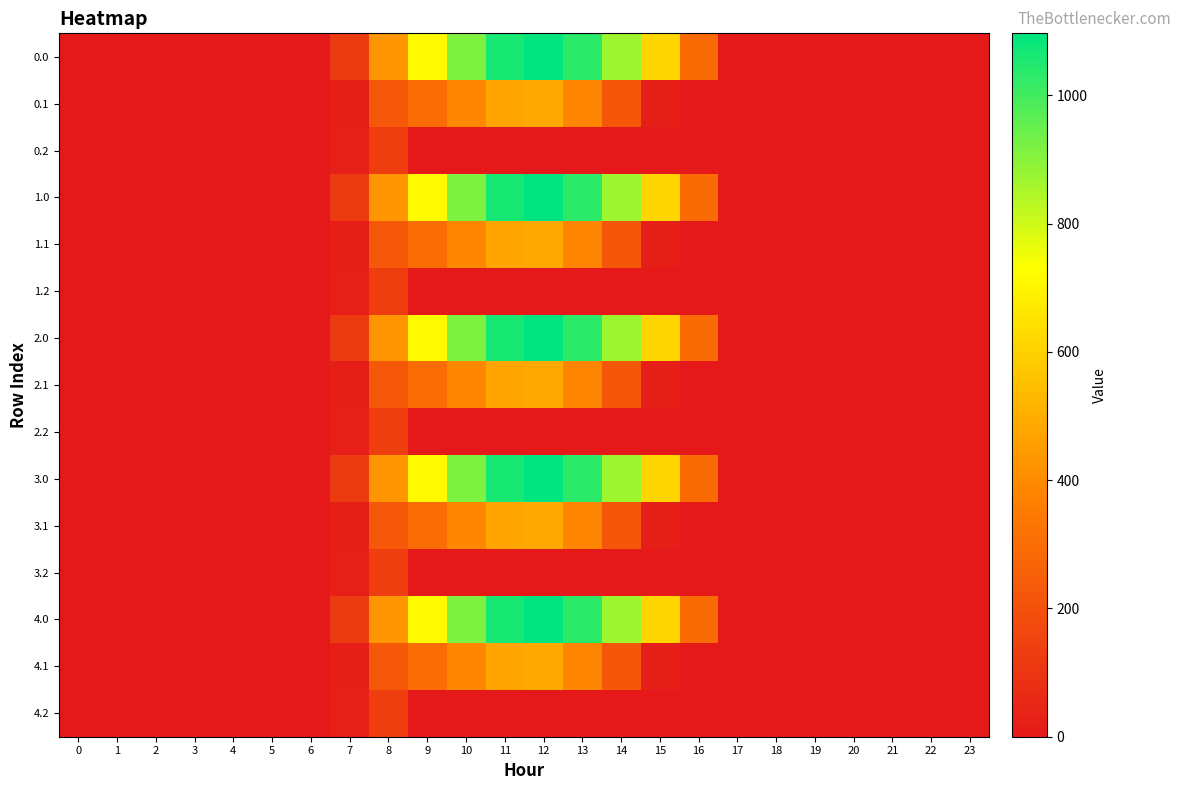

Reading left to right, extract all data points from this chart.

0.0: 0=0.0	1=0.0	2=0.0	3=0.0	4=0.0	5=0.0	6=0.0	7=120.6	8=430.3	9=716.9	10=916.2	11=1060.3	12=1096.7	13=1032.9	14=870.6	15=615.9	16=294.5	17=0.0	18=0.0	19=0.0	20=0.0	21=0.0	22=0.0	23=0.0
0.1: 0=0.0	1=0.0	2=0.0	3=0.0	4=0.0	5=0.0	6=0.0	7=17.7	8=227.5	9=295.9	10=388.1	11=471.7	12=485.4	13=382.7	14=219.2	15=17.3	16=0.0	17=0.0	18=0.0	19=0.0	20=0.0	21=0.0	22=0.0	23=0.0
0.2: 0=0.0	1=0.0	2=0.0	3=0.0	4=0.0	5=0.0	6=0.0	7=22.3	8=134.2	9=0.0	10=0.0	11=0.0	12=0.0	13=0.0	14=0.0	15=0.0	16=0.0	17=0.0	18=0.0	19=0.0	20=0.0	21=0.0	22=0.0	23=0.0
1.0: 0=0.0	1=0.0	2=0.0	3=0.0	4=0.0	5=0.0	6=0.0	7=120.6	8=430.3	9=716.9	10=916.2	11=1060.3	12=1096.7	13=1032.9	14=870.6	15=615.9	16=294.5	17=0.0	18=0.0	19=0.0	20=0.0	21=0.0	22=0.0	23=0.0
1.1: 0=0.0	1=0.0	2=0.0	3=0.0	4=0.0	5=0.0	6=0.0	7=17.7	8=227.5	9=295.9	10=388.1	11=471.7	12=485.4	13=382.7	14=219.2	15=17.3	16=0.0	17=0.0	18=0.0	19=0.0	20=0.0	21=0.0	22=0.0	23=0.0
1.2: 0=0.0	1=0.0	2=0.0	3=0.0	4=0.0	5=0.0	6=0.0	7=22.3	8=134.2	9=0.0	10=0.0	11=0.0	12=0.0	13=0.0	14=0.0	15=0.0	16=0.0	17=0.0	18=0.0	19=0.0	20=0.0	21=0.0	22=0.0	23=0.0
2.0: 0=0.0	1=0.0	2=0.0	3=0.0	4=0.0	5=0.0	6=0.0	7=120.6	8=430.3	9=716.9	10=916.2	11=1060.3	12=1096.7	13=1032.9	14=870.6	15=615.9	16=294.5	17=0.0	18=0.0	19=0.0	20=0.0	21=0.0	22=0.0	23=0.0
2.1: 0=0.0	1=0.0	2=0.0	3=0.0	4=0.0	5=0.0	6=0.0	7=17.7	8=227.5	9=295.9	10=388.1	11=471.7	12=485.4	13=382.7	14=219.2	15=17.3	16=0.0	17=0.0	18=0.0	19=0.0	20=0.0	21=0.0	22=0.0	23=0.0
2.2: 0=0.0	1=0.0	2=0.0	3=0.0	4=0.0	5=0.0	6=0.0	7=22.3	8=134.2	9=0.0	10=0.0	11=0.0	12=0.0	13=0.0	14=0.0	15=0.0	16=0.0	17=0.0	18=0.0	19=0.0	20=0.0	21=0.0	22=0.0	23=0.0
3.0: 0=0.0	1=0.0	2=0.0	3=0.0	4=0.0	5=0.0	6=0.0	7=120.6	8=430.3	9=716.9	10=916.2	11=1060.3	12=1096.7	13=1032.9	14=870.6	15=615.9	16=294.5	17=0.0	18=0.0	19=0.0	20=0.0	21=0.0	22=0.0	23=0.0
3.1: 0=0.0	1=0.0	2=0.0	3=0.0	4=0.0	5=0.0	6=0.0	7=17.7	8=227.5	9=295.9	10=388.1	11=471.7	12=485.4	13=382.7	14=219.2	15=17.3	16=0.0	17=0.0	18=0.0	19=0.0	20=0.0	21=0.0	22=0.0	23=0.0
3.2: 0=0.0	1=0.0	2=0.0	3=0.0	4=0.0	5=0.0	6=0.0	7=22.3	8=134.2	9=0.0	10=0.0	11=0.0	12=0.0	13=0.0	14=0.0	15=0.0	16=0.0	17=0.0	18=0.0	19=0.0	20=0.0	21=0.0	22=0.0	23=0.0
4.0: 0=0.0	1=0.0	2=0.0	3=0.0	4=0.0	5=0.0	6=0.0	7=120.6	8=430.3	9=716.9	10=916.2	11=1060.3	12=1096.7	13=1032.9	14=870.6	15=615.9	16=294.5	17=0.0	18=0.0	19=0.0	20=0.0	21=0.0	22=0.0	23=0.0
4.1: 0=0.0	1=0.0	2=0.0	3=0.0	4=0.0	5=0.0	6=0.0	7=17.7	8=227.5	9=295.9	10=388.1	11=471.7	12=485.4	13=382.7	14=219.2	15=17.3	16=0.0	17=0.0	18=0.0	19=0.0	20=0.0	21=0.0	22=0.0	23=0.0
4.2: 0=0.0	1=0.0	2=0.0	3=0.0	4=0.0	5=0.0	6=0.0	7=22.3	8=134.2	9=0.0	10=0.0	11=0.0	12=0.0	13=0.0	14=0.0	15=0.0	16=0.0	17=0.0	18=0.0	19=0.0	20=0.0	21=0.0	22=0.0	23=0.0